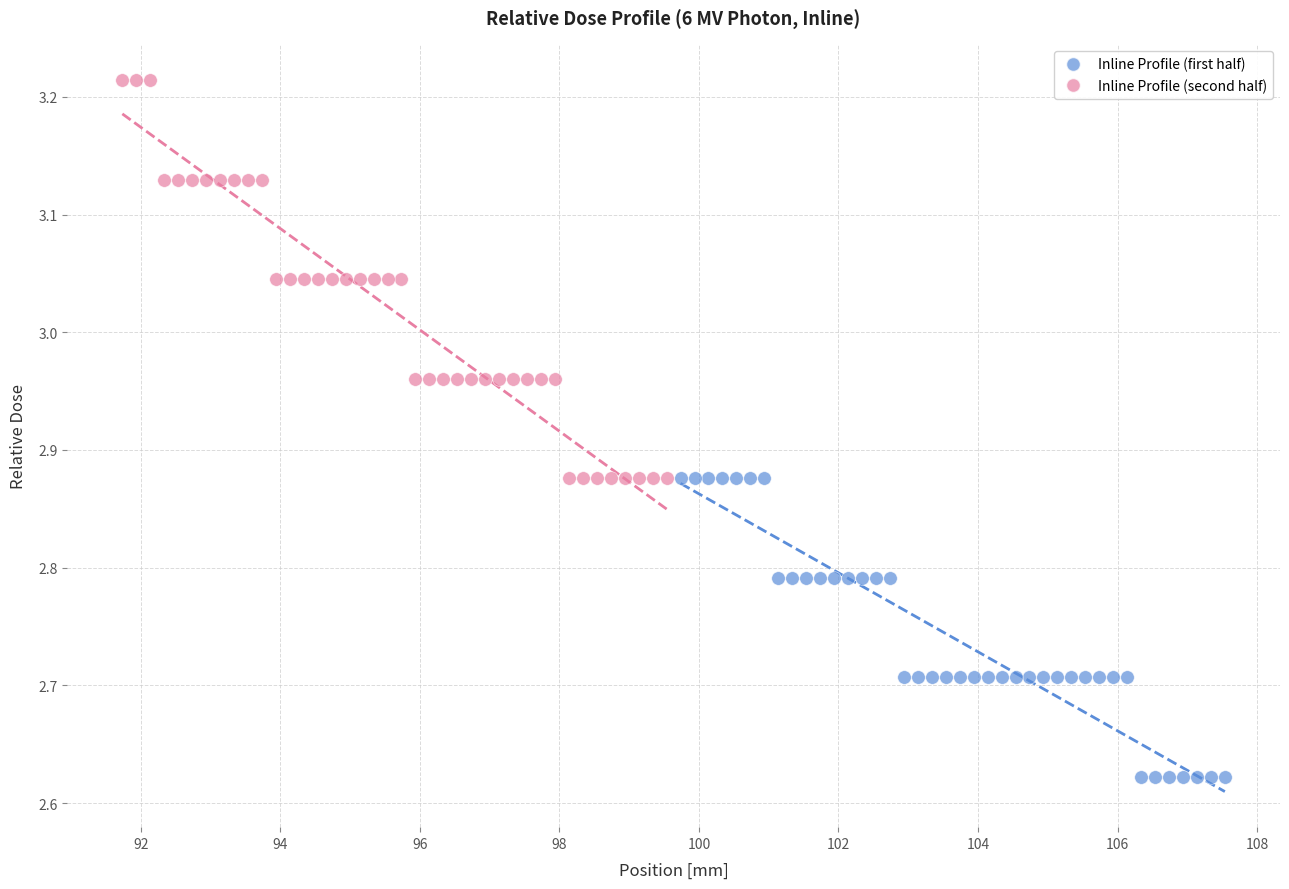

Which series contains the highest Y value?

Inline Profile (second half)